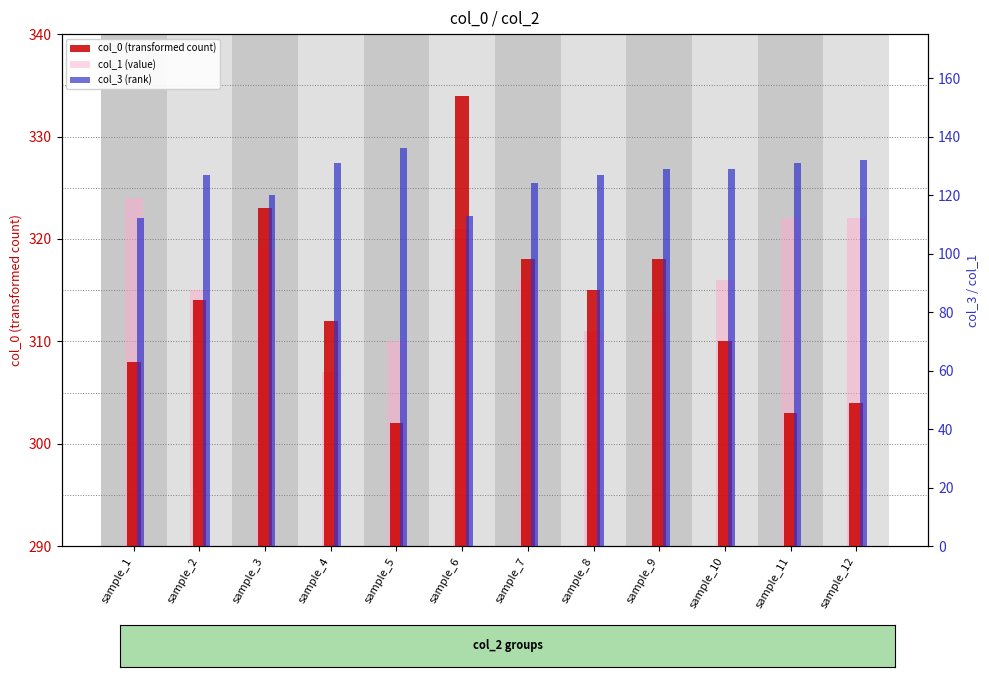

Rank the series by their maximum value, from highest to lowest.

col_0 (transformed count), col_3 (rank), col_1 (value)